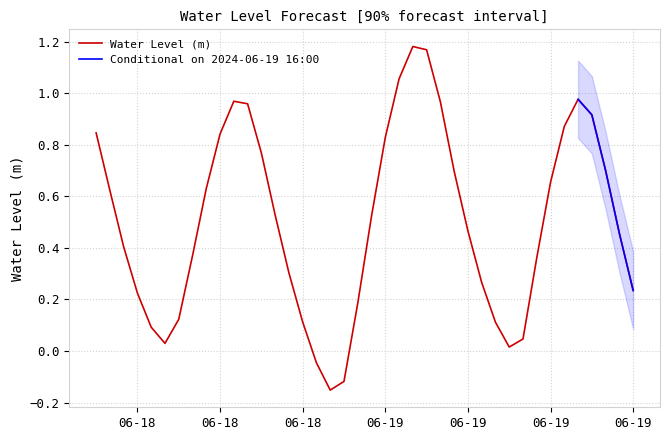

Which label corresponds to the largest value in the chart?

2024-06-19 05:00:00